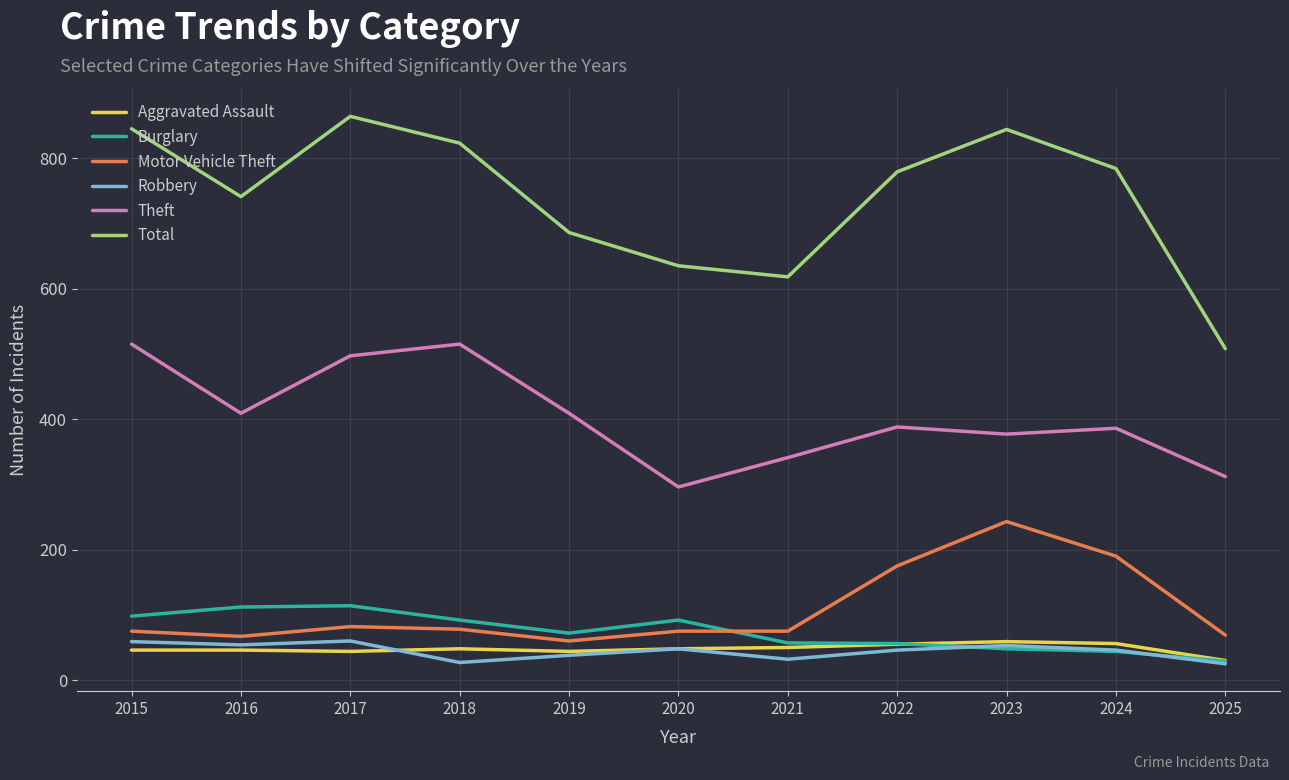

True or false: Total has more than 1 points higher than both neighbors.

True